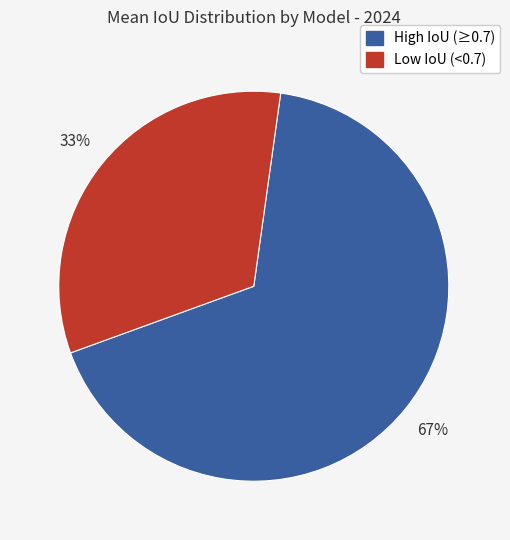

Does any single category account for the majority?

Yes